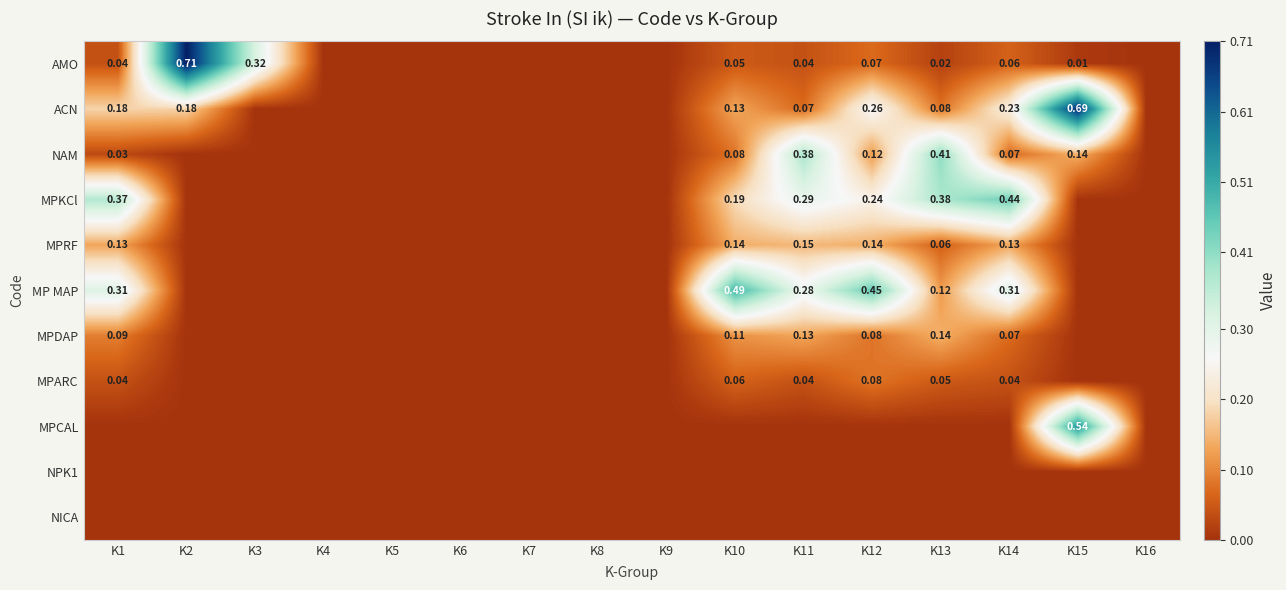

Between K15 and K6, which is larger?

K15